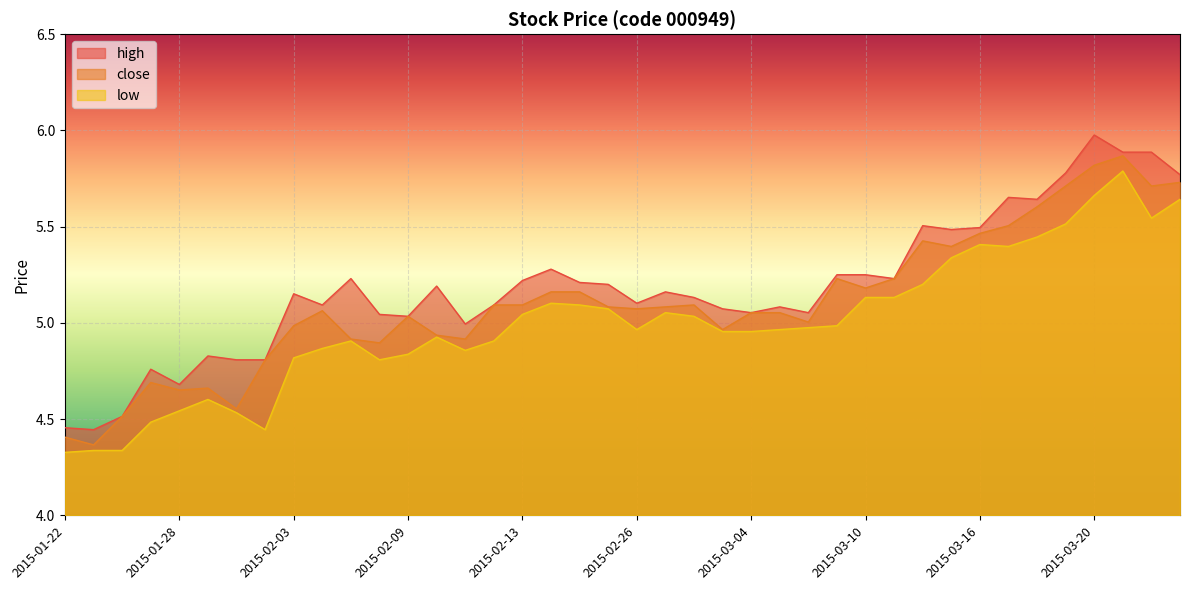

Reading left to right, list all the values displayed in this chart.

high: 2015-01-22=4.5	2015-01-23=4.4	2015-01-26=4.5	2015-01-27=4.8	2015-01-28=4.7	2015-01-29=4.8	2015-01-30=4.8	2015-02-02=4.8	2015-02-03=5.2	2015-02-04=5.1	2015-02-05=5.2	2015-02-06=5.0	2015-02-09=5.0	2015-02-10=5.2	2015-02-11=5.0	2015-02-12=5.1	2015-02-13=5.2	2015-02-16=5.3	2015-02-17=5.2	2015-02-25=5.2	2015-02-26=5.1	2015-02-27=5.2	2015-03-02=5.1	2015-03-03=5.1	2015-03-04=5.1	2015-03-05=5.1	2015-03-06=5.1	2015-03-09=5.2	2015-03-10=5.2	2015-03-11=5.2	2015-03-12=5.5	2015-03-13=5.5	2015-03-16=5.5	2015-03-17=5.7	2015-03-18=5.6	2015-03-19=5.8	2015-03-20=6.0	2015-03-23=5.9	2015-03-24=5.9	2015-03-25=5.8
close: 2015-01-22=4.4	2015-01-23=4.4	2015-01-26=4.5	2015-01-27=4.7	2015-01-28=4.7	2015-01-29=4.7	2015-01-30=4.6	2015-02-02=4.8	2015-02-03=5.0	2015-02-04=5.1	2015-02-05=4.9	2015-02-06=4.9	2015-02-09=5.0	2015-02-10=4.9	2015-02-11=4.9	2015-02-12=5.1	2015-02-13=5.1	2015-02-16=5.2	2015-02-17=5.2	2015-02-25=5.1	2015-02-26=5.1	2015-02-27=5.1	2015-03-02=5.1	2015-03-03=5.0	2015-03-04=5.1	2015-03-05=5.1	2015-03-06=5.0	2015-03-09=5.2	2015-03-10=5.2	2015-03-11=5.2	2015-03-12=5.4	2015-03-13=5.4	2015-03-16=5.5	2015-03-17=5.5	2015-03-18=5.6	2015-03-19=5.7	2015-03-20=5.8	2015-03-23=5.9	2015-03-24=5.7	2015-03-25=5.7
low: 2015-01-22=4.3	2015-01-23=4.3	2015-01-26=4.3	2015-01-27=4.5	2015-01-28=4.5	2015-01-29=4.6	2015-01-30=4.5	2015-02-02=4.4	2015-02-03=4.8	2015-02-04=4.9	2015-02-05=4.9	2015-02-06=4.8	2015-02-09=4.8	2015-02-10=4.9	2015-02-11=4.9	2015-02-12=4.9	2015-02-13=5.0	2015-02-16=5.1	2015-02-17=5.1	2015-02-25=5.1	2015-02-26=5.0	2015-02-27=5.1	2015-03-02=5.0	2015-03-03=5.0	2015-03-04=5.0	2015-03-05=5.0	2015-03-06=5.0	2015-03-09=5.0	2015-03-10=5.1	2015-03-11=5.1	2015-03-12=5.2	2015-03-13=5.3	2015-03-16=5.4	2015-03-17=5.4	2015-03-18=5.4	2015-03-19=5.5	2015-03-20=5.7	2015-03-23=5.8	2015-03-24=5.5	2015-03-25=5.6